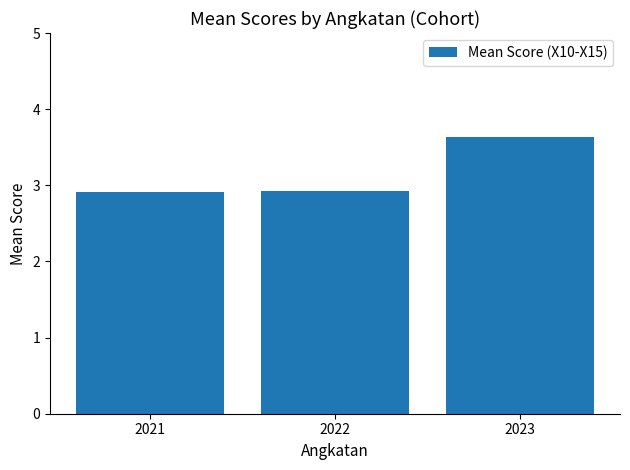

Are the bars horizontal?

No